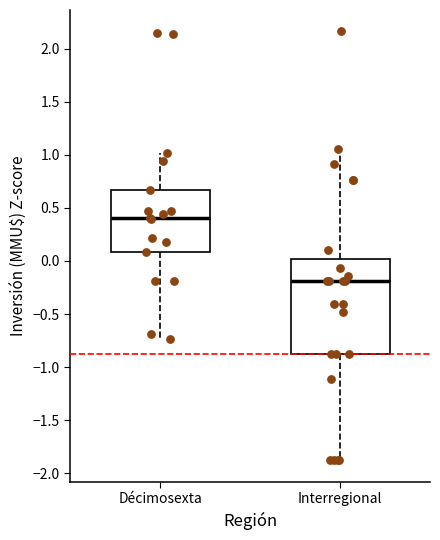

Comparing the boxes themselves (not the whiskers), which one is the tallest?

Interregional